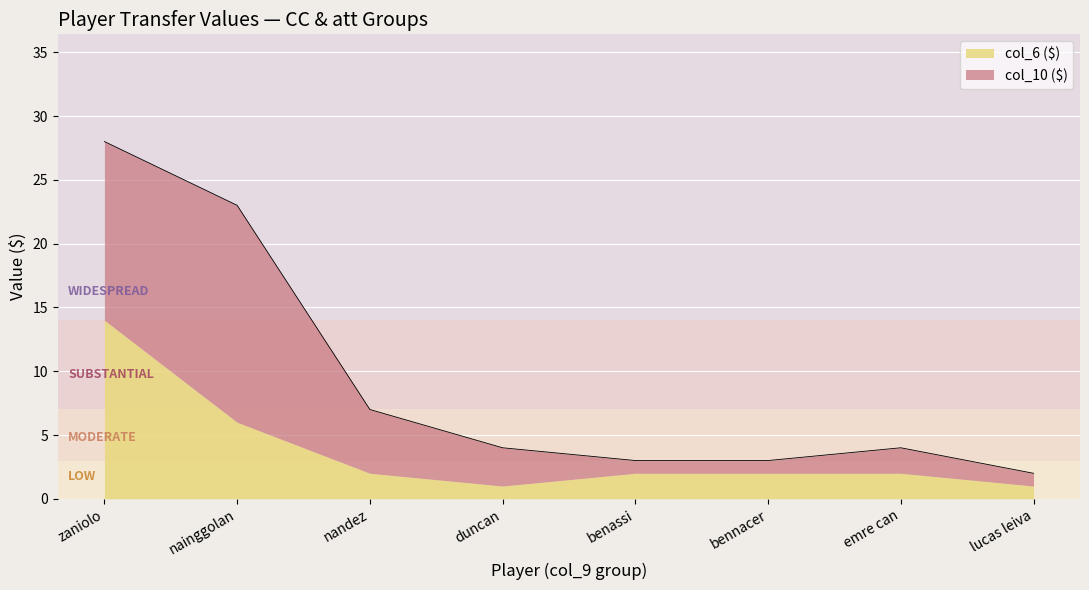

List the labels in order of col_6 ($) value, smallest first.

duncan, lucas leiva, nandez, benassi, bennacer, emre can, nainggolan, zaniolo